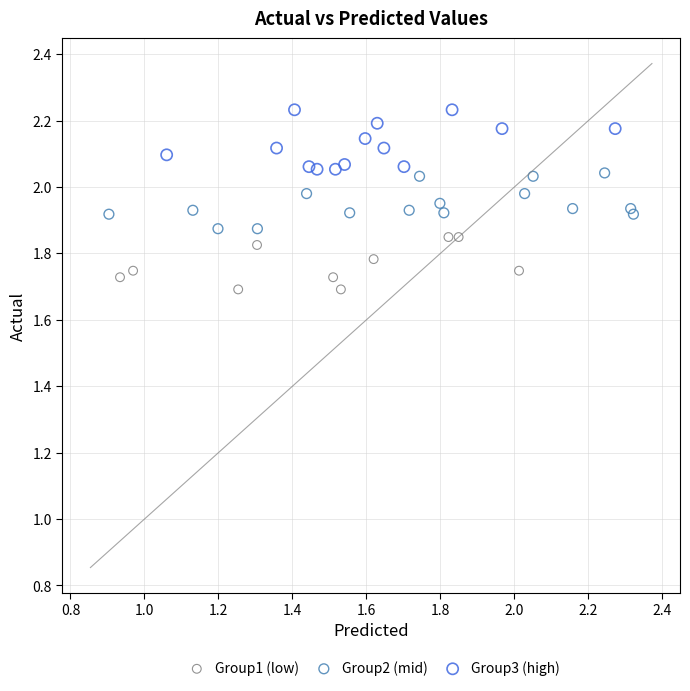

Which series has the widest spread of Y values?

Group3 (high)